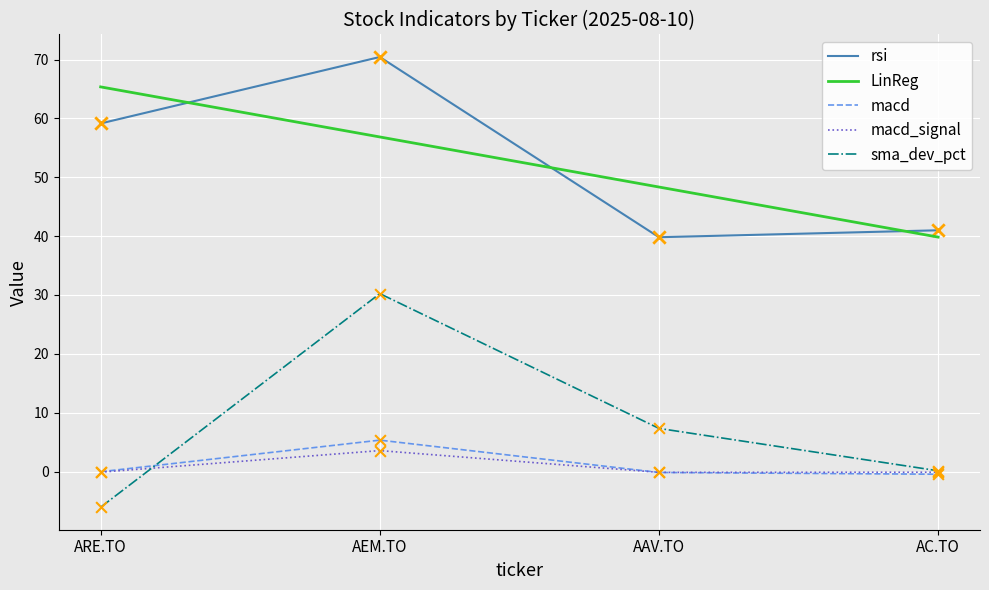

What are all the series names shown in the legend?

rsi, LinReg, macd, macd_signal, sma_dev_pct